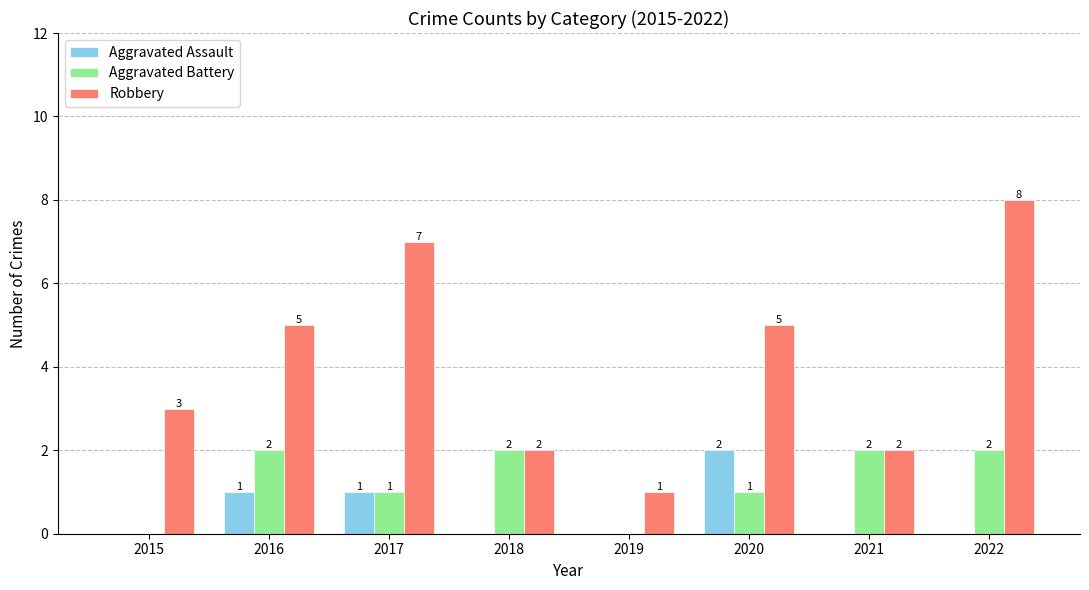

Reading left to right, extract all data points from this chart.

Aggravated Assault: 0	1	1	0	0	2	0	0
Aggravated Battery: 0	2	1	2	0	1	2	2
Robbery: 3	5	7	2	1	5	2	8